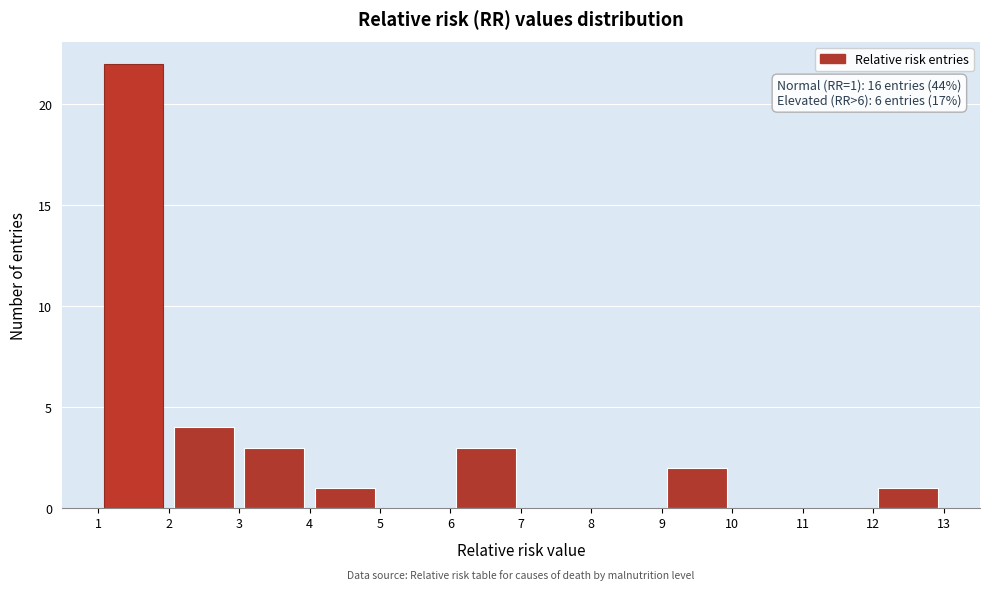

Which range on the x-axis has the tallest bar?

1 to 2